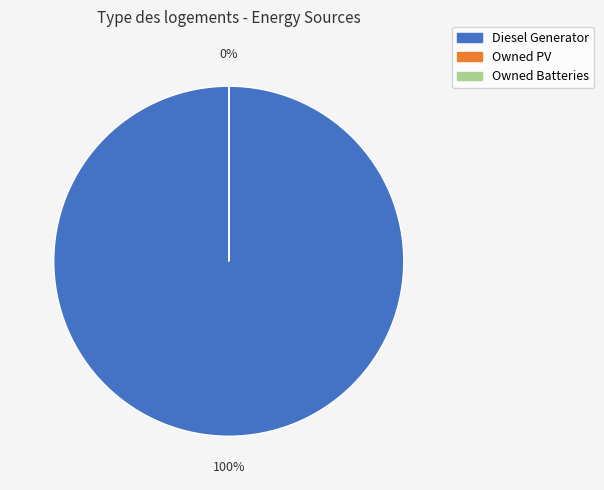

Is there any slice that represents more than half of the pie?

Yes